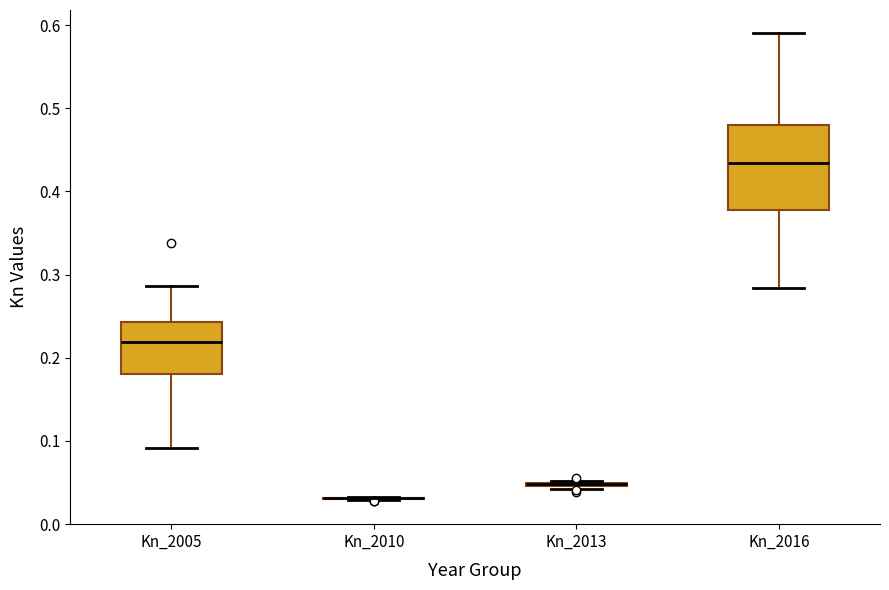

Comparing the boxes themselves (not the whiskers), which one is the tallest?

Kn_2016